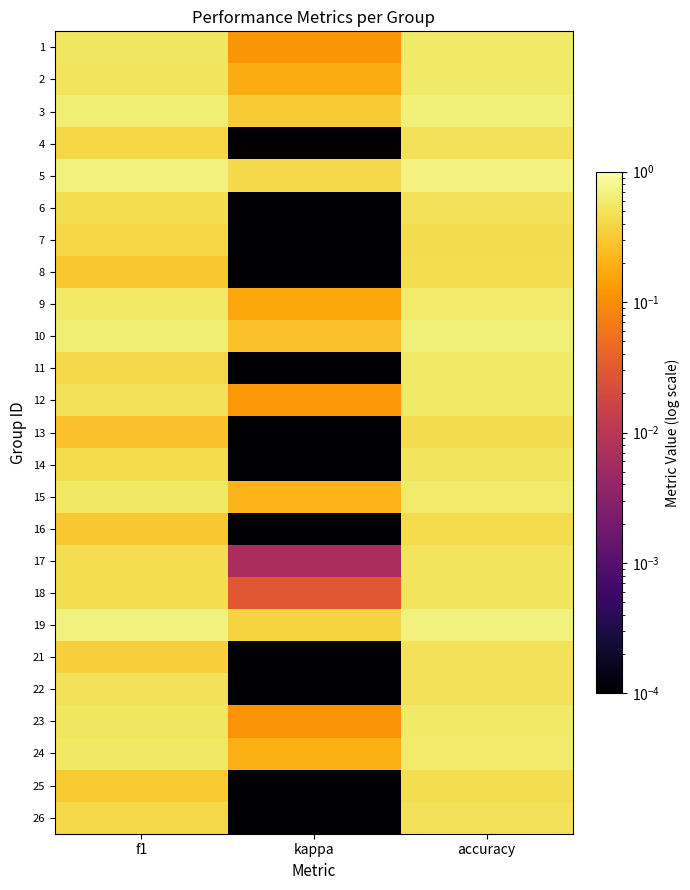

What is the spread (max minus min) of values at kappa?

0.4